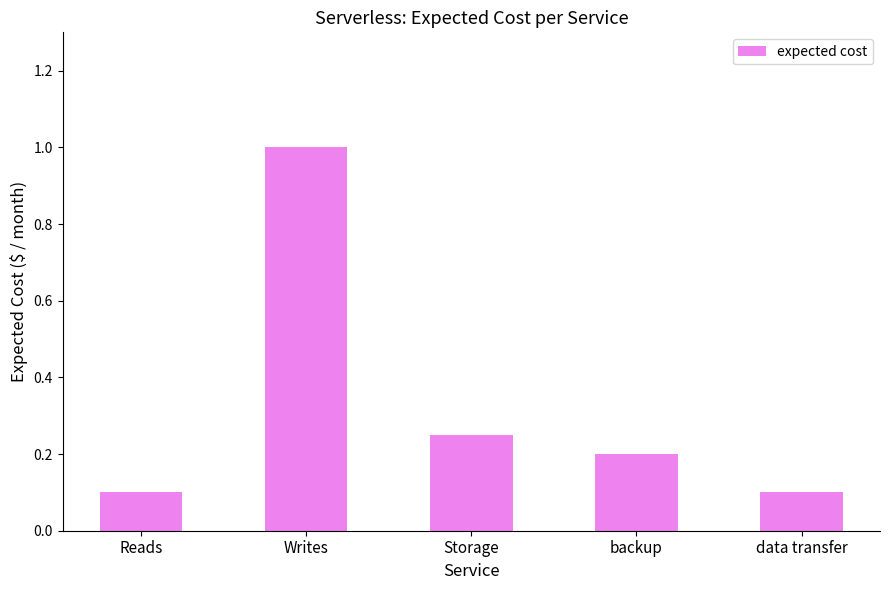

What is the greatest value displayed?

1.0